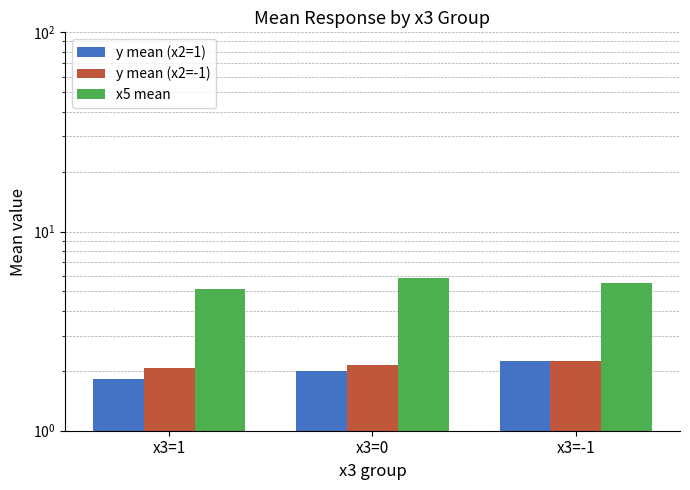

At which category is the sum across all series the highest?

x3=-1